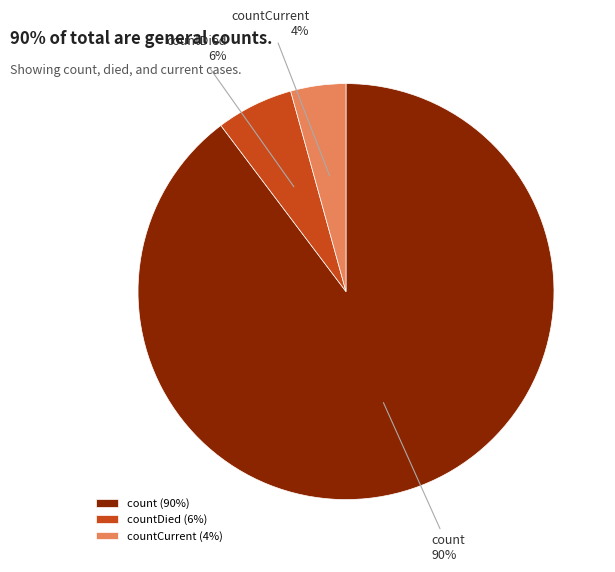

Which has a higher value, countCurrent or countDied?

countDied